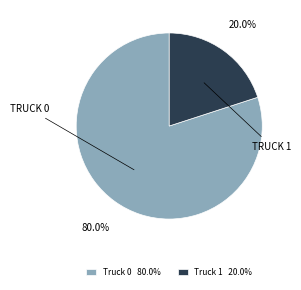

Which category has the smallest portion of the pie?

Truck 1